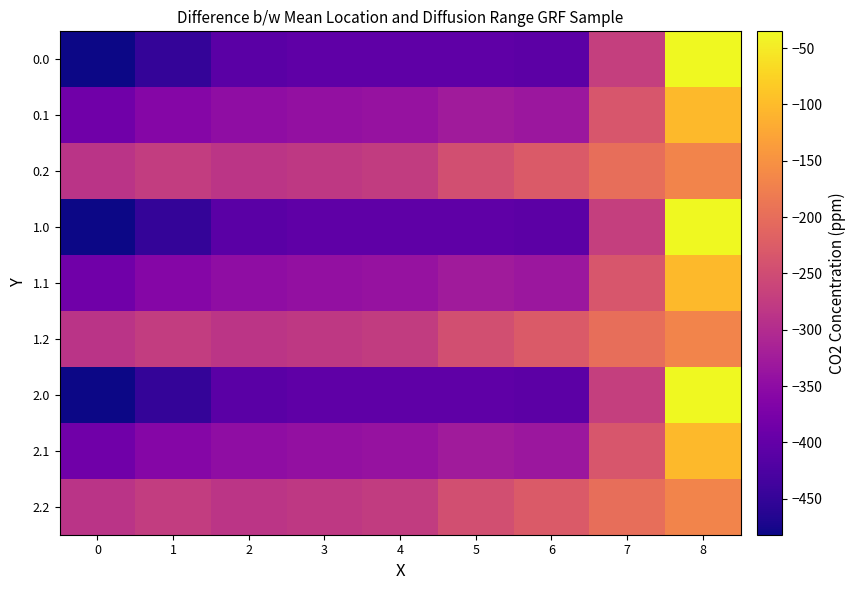

List the series in order of their peak value, highest first.

0.0, 1.0, 2.0, 0.1, 1.1, 2.1, 0.2, 1.2, 2.2